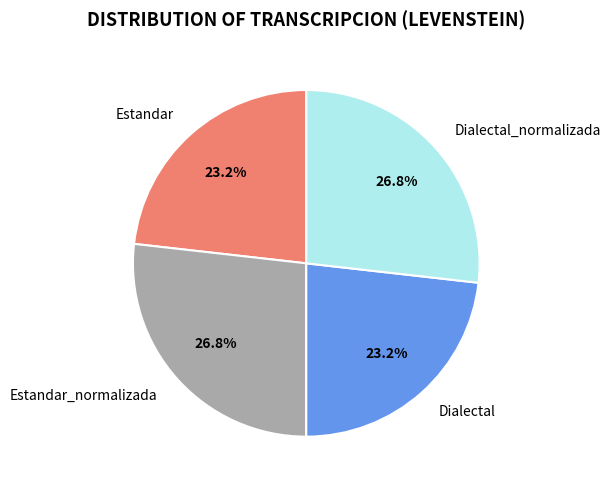

What is the ratio of the value at Dialectal to the value at Estandar?

1.0